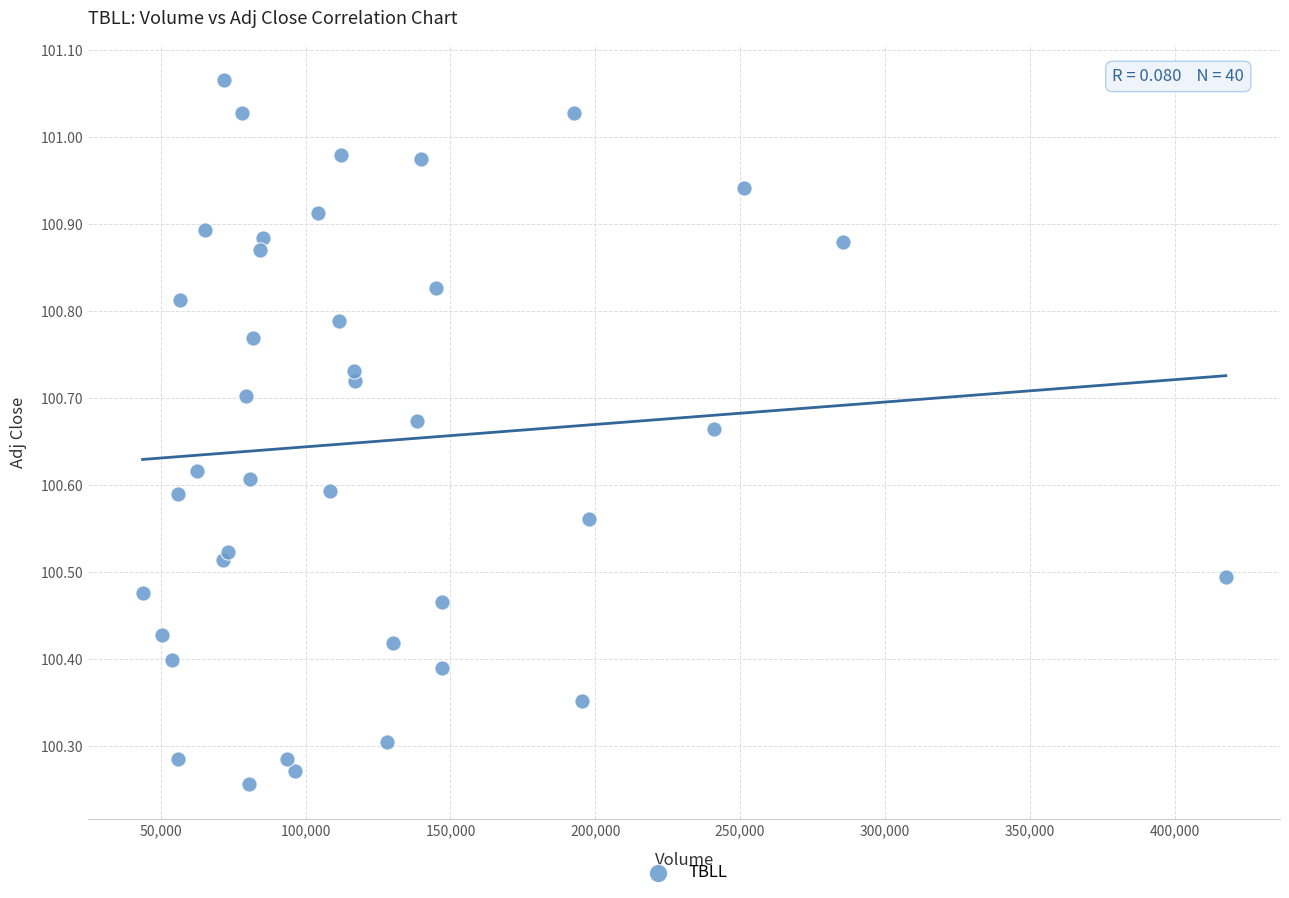

What is the range of X values (max minus min)?

374000.0